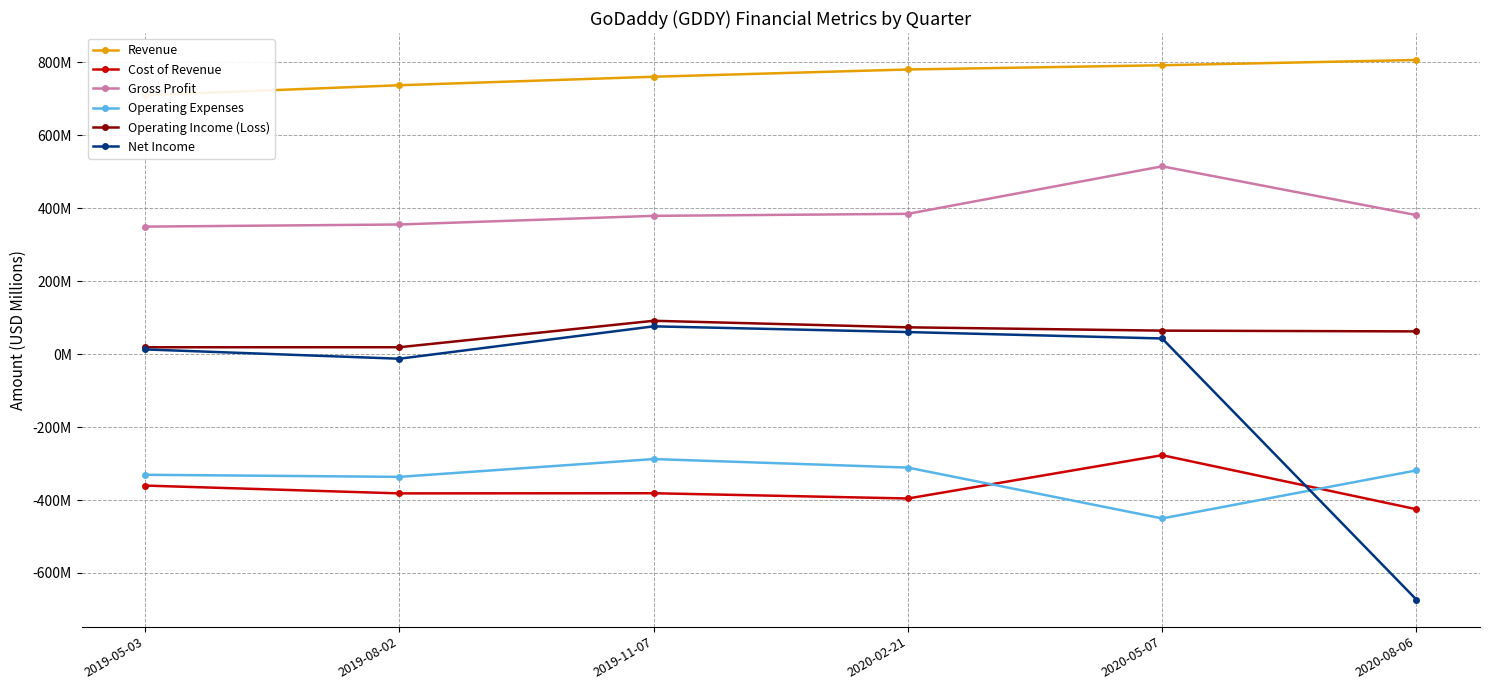

True or false: Gross Profit and Cost of Revenue cross at least once.

False